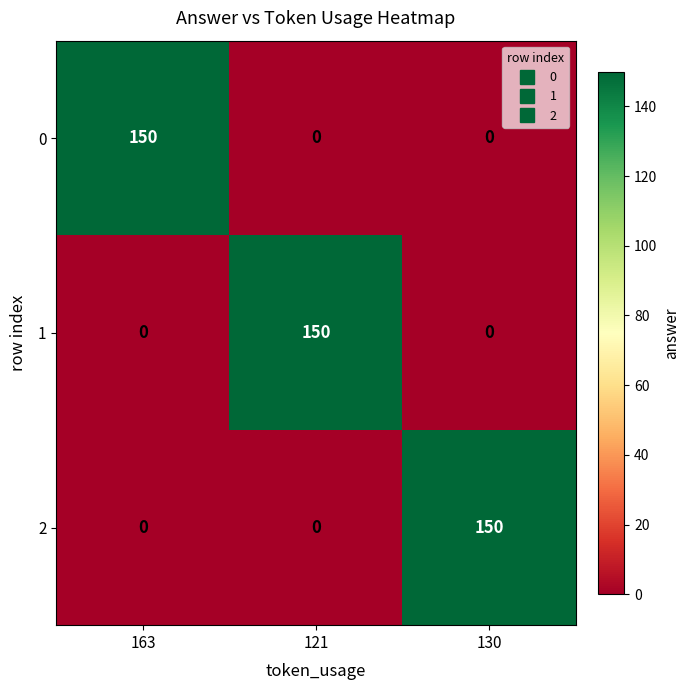

What is the average value of the 0 series?

50